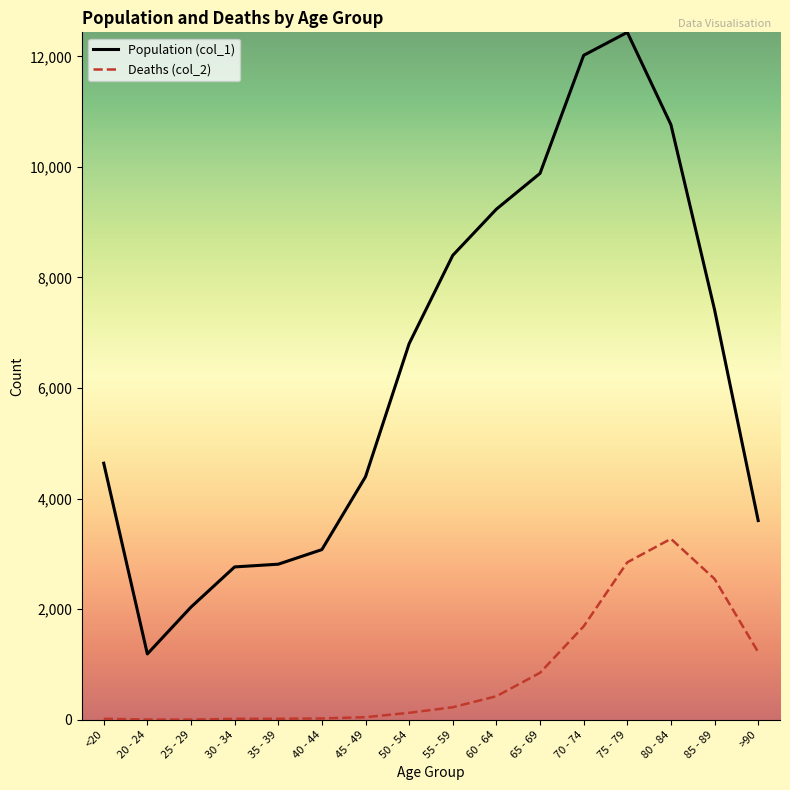

What is the difference between the highest and lowest values at 55 - 59?

8173